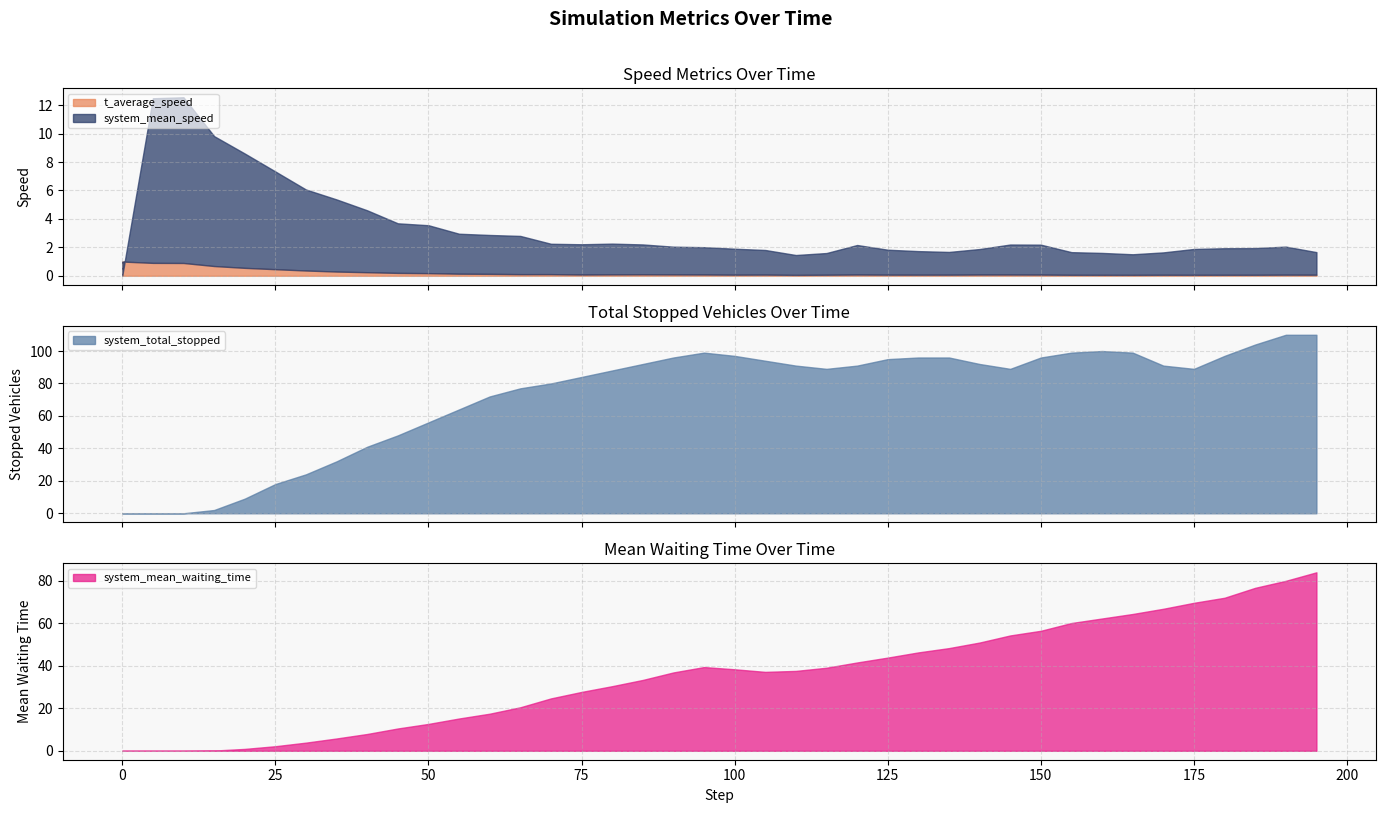

Which series has the largest range (max minus min)?

system_total_stopped